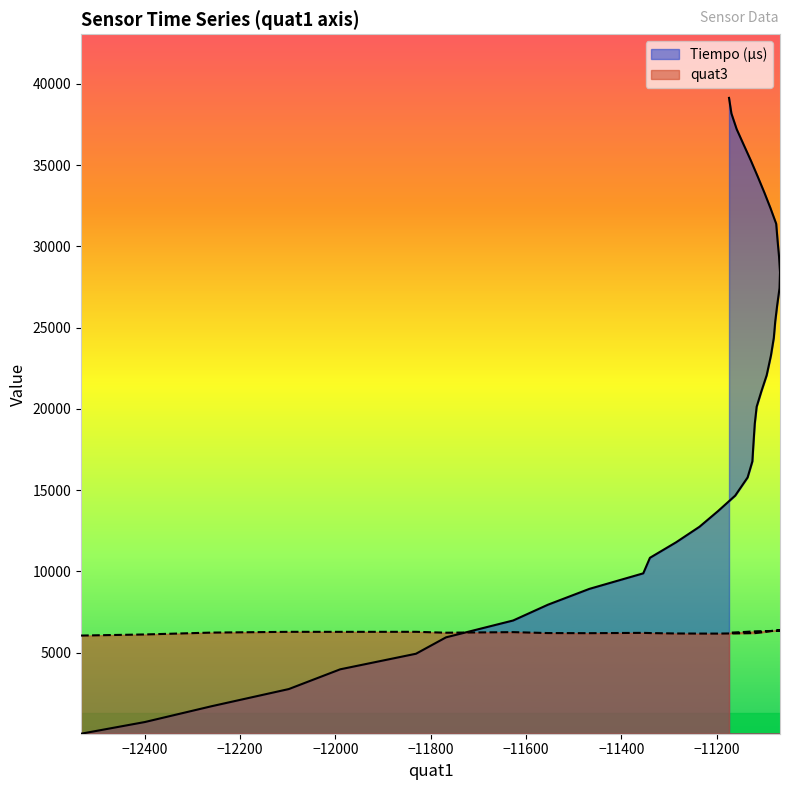

Which series has the largest total across all categories?

Tiempo (μs)